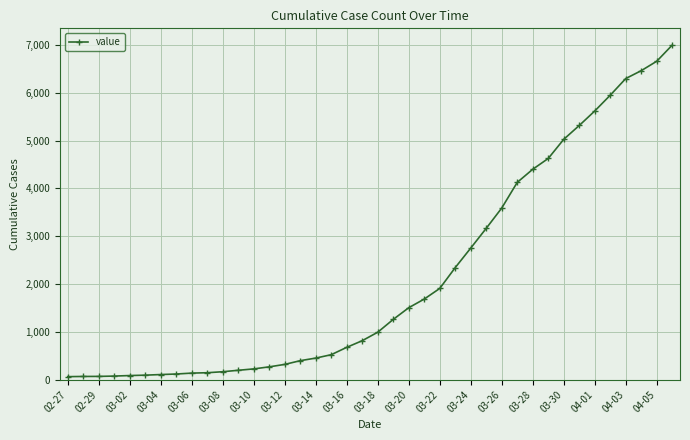

How many lines are shown in the chart?

1